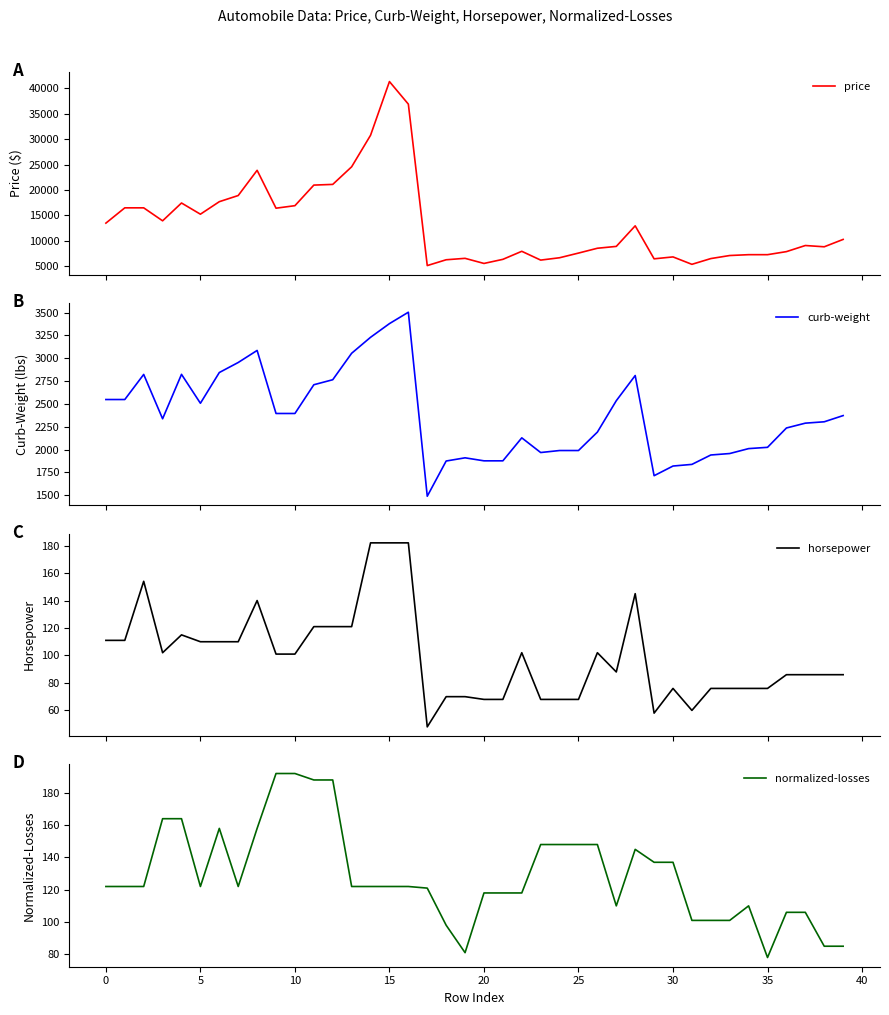

How many intersections are there between normalized-losses and horsepower?

5